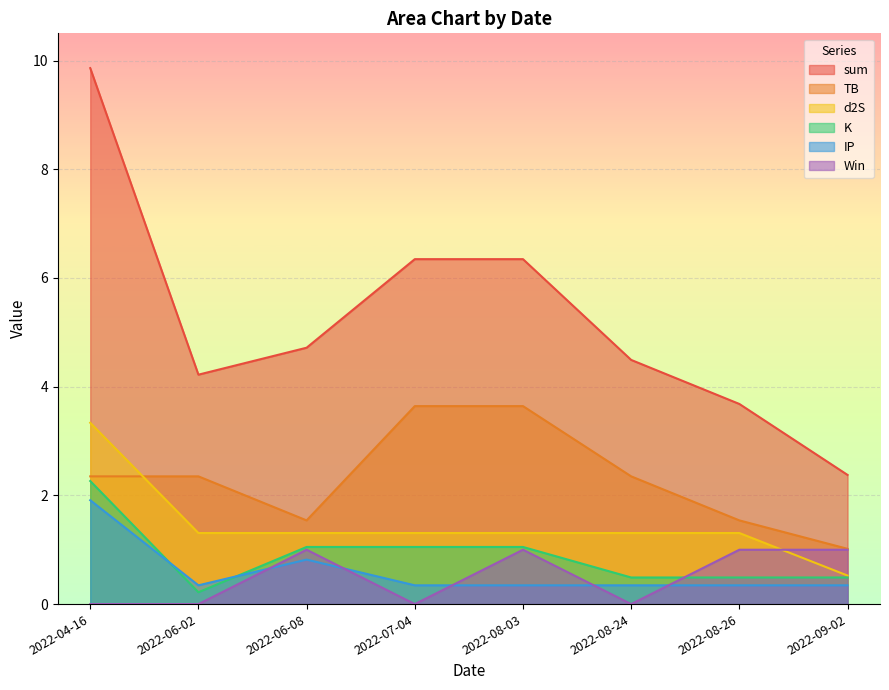

At how many categories does at least one series exceed 7?

1